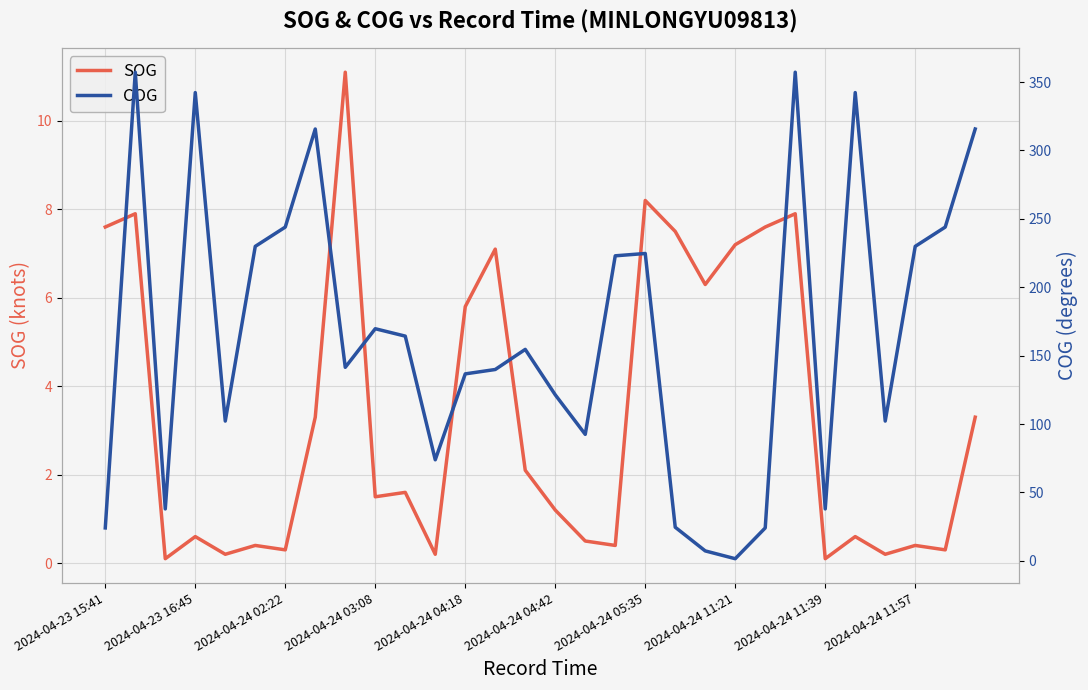

The value of COG at 28 is 166.9. True or false?

False